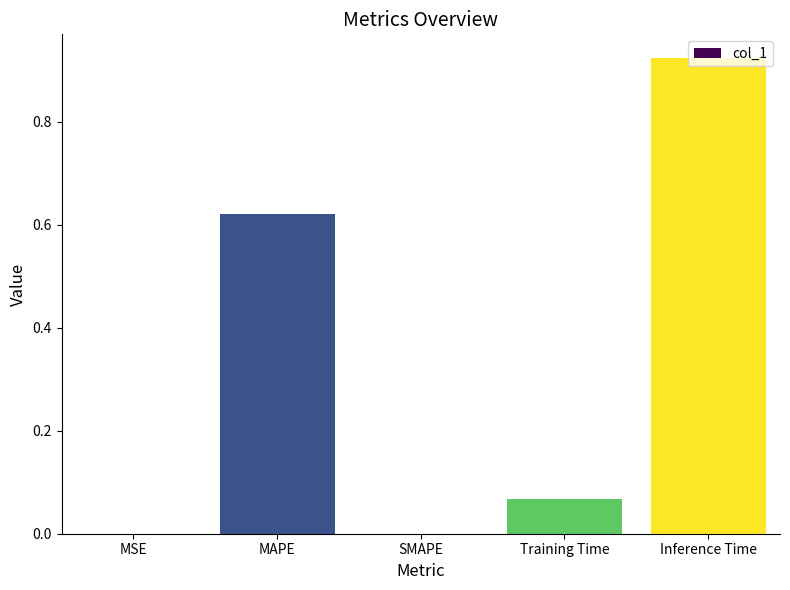

The chart shows a value of 0.0 at MSE. True or false?

True